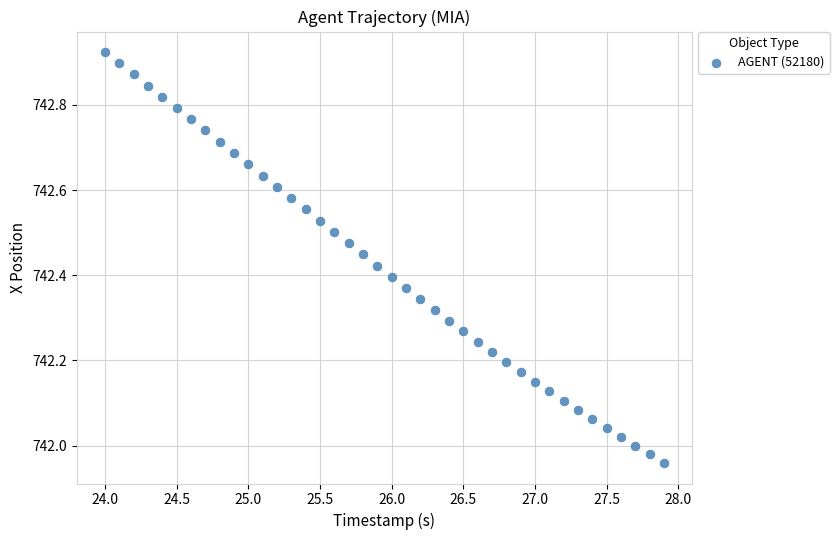

What is the range of Y values (max minus min)?

1.0